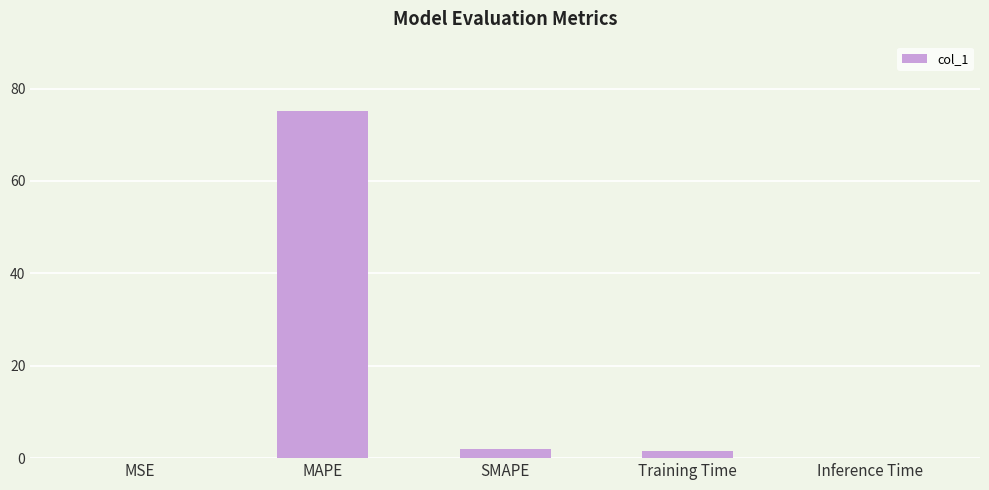

The chart shows a value of 75.1 at MAPE. True or false?

True